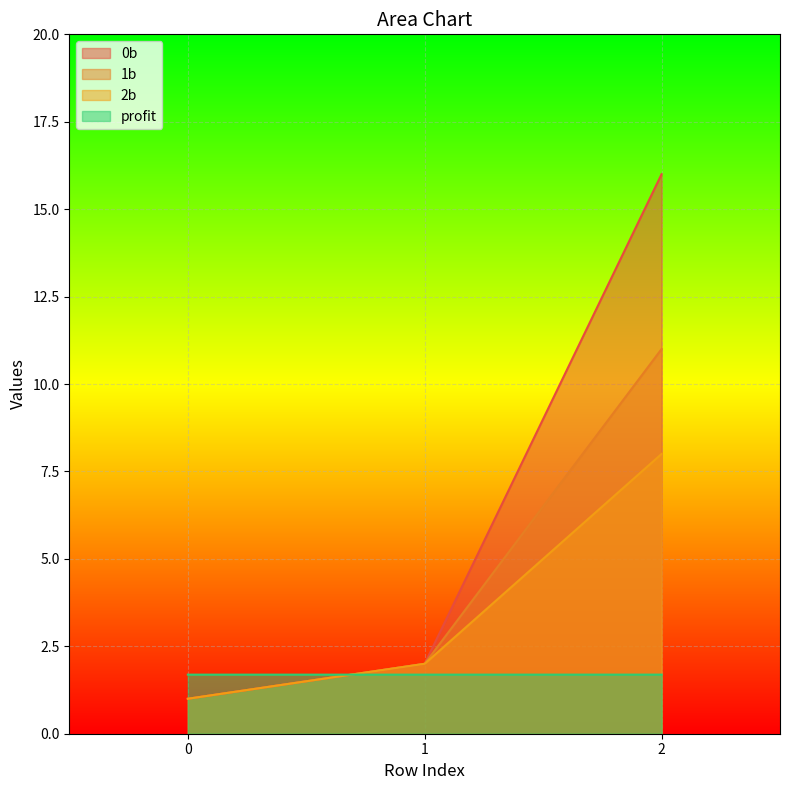

What is the highest value of the 0b series?

16.0